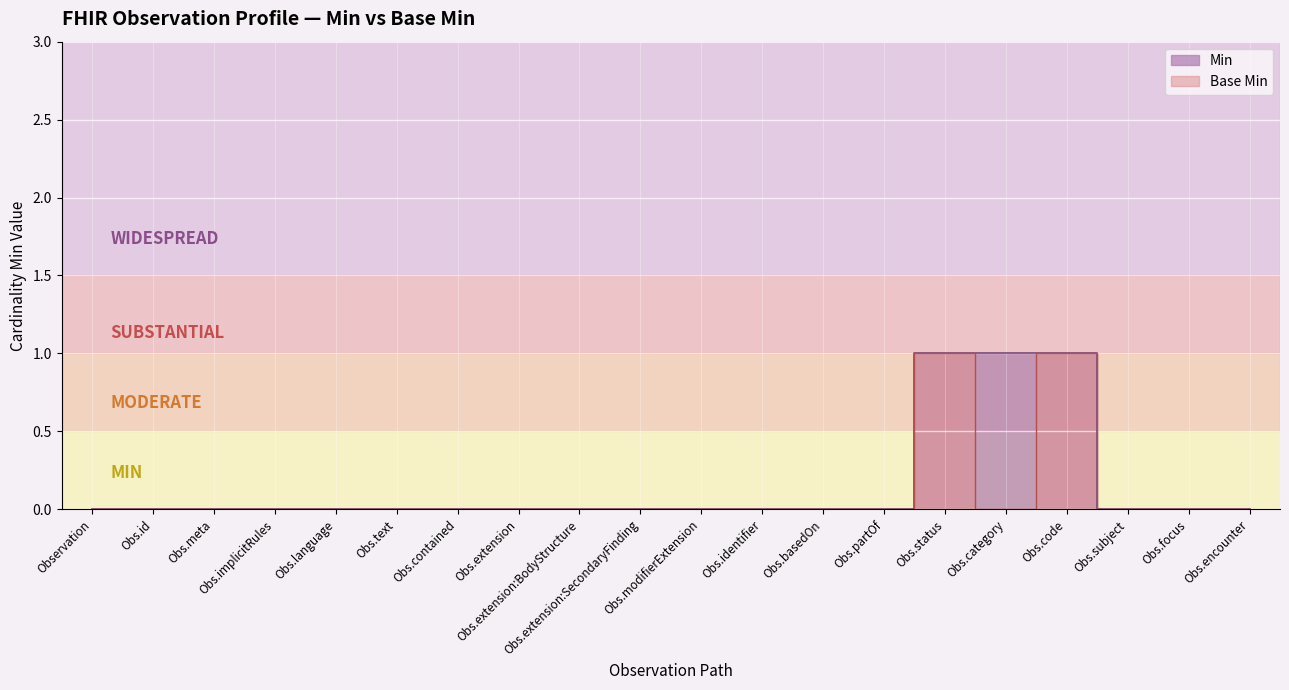

How many positive values does the Min series have?

3